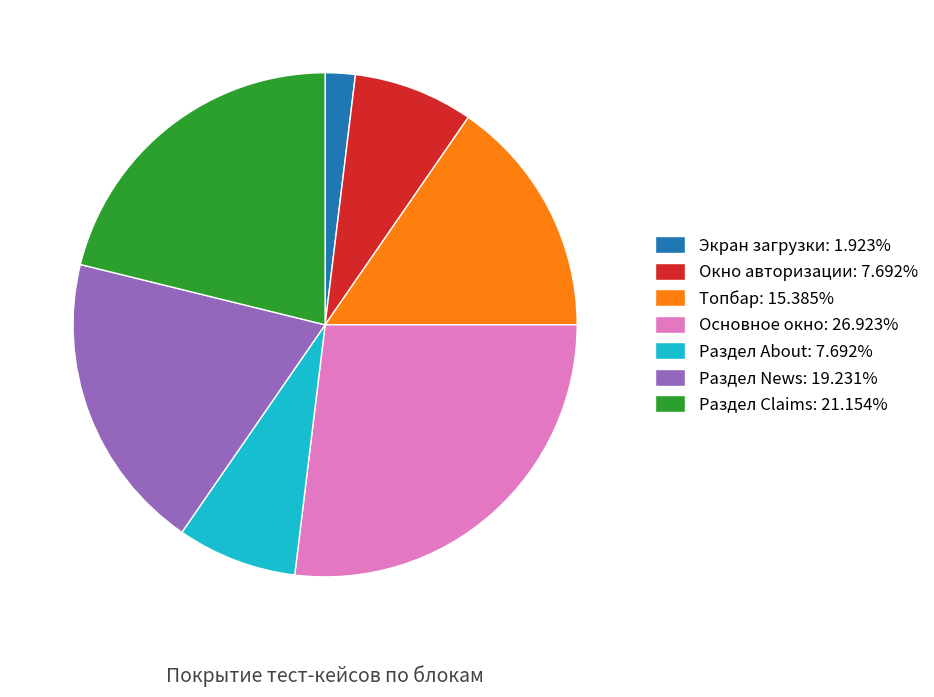

What is the ratio of the value at Раздел About to the value at Раздел News?

0.4